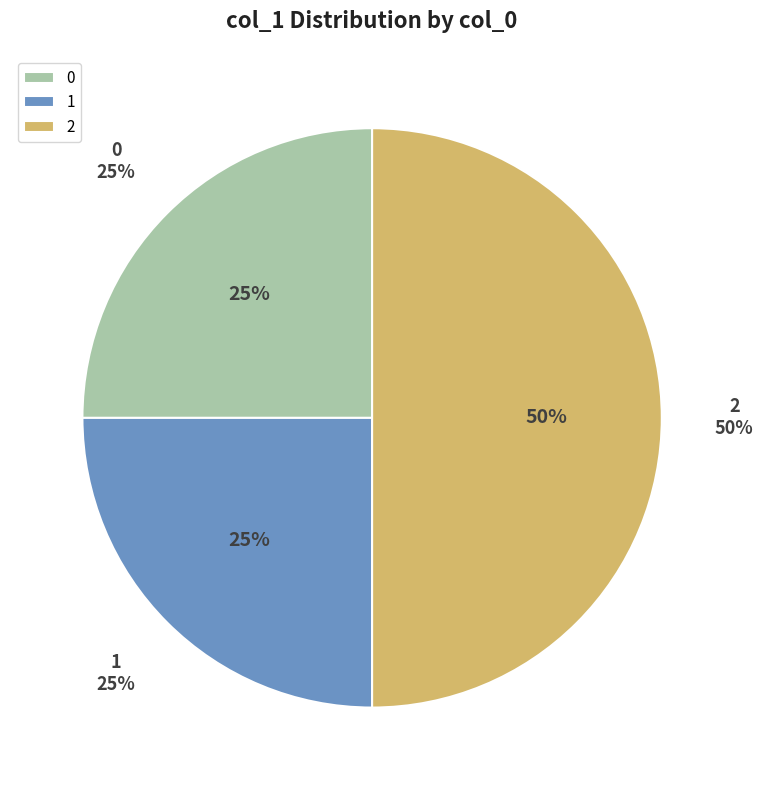

Is it true that 1424709760 is 1% of the pie?

False